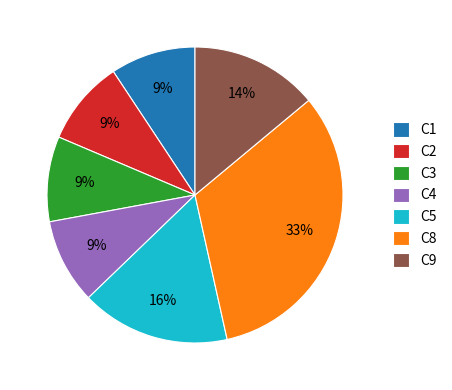

True or false: C2 accounts for 9% of the total.

True